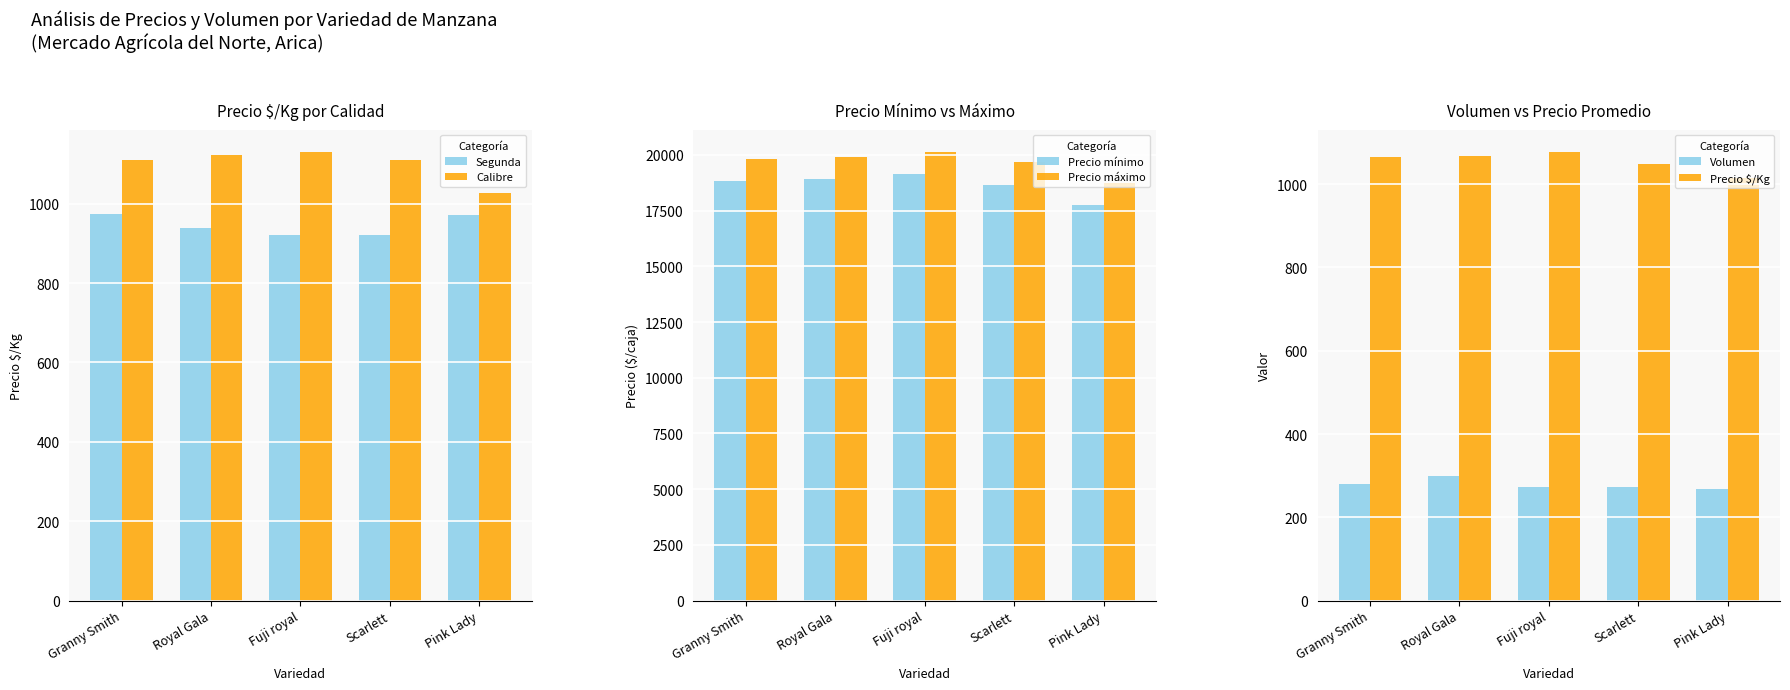

At which label does Precio máximo reach its peak?

Fuji royal